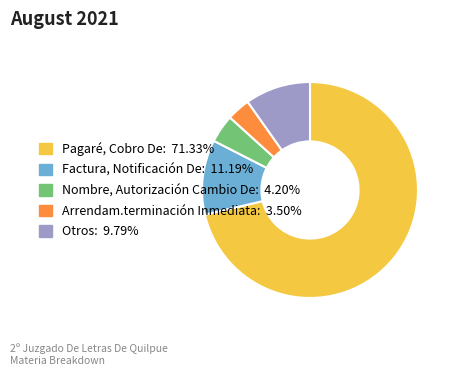

What is the majority slice?

Pagaré, Cobro De